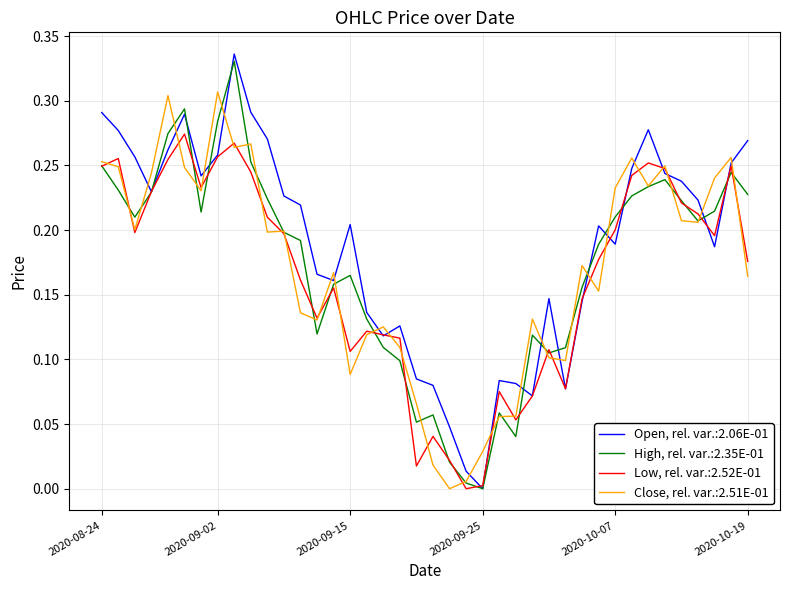

List the series in order of their peak value, lowest first.

Low, rel. var.:2.52E-01, Close, rel. var.:2.51E-01, High, rel. var.:2.35E-01, Open, rel. var.:2.06E-01